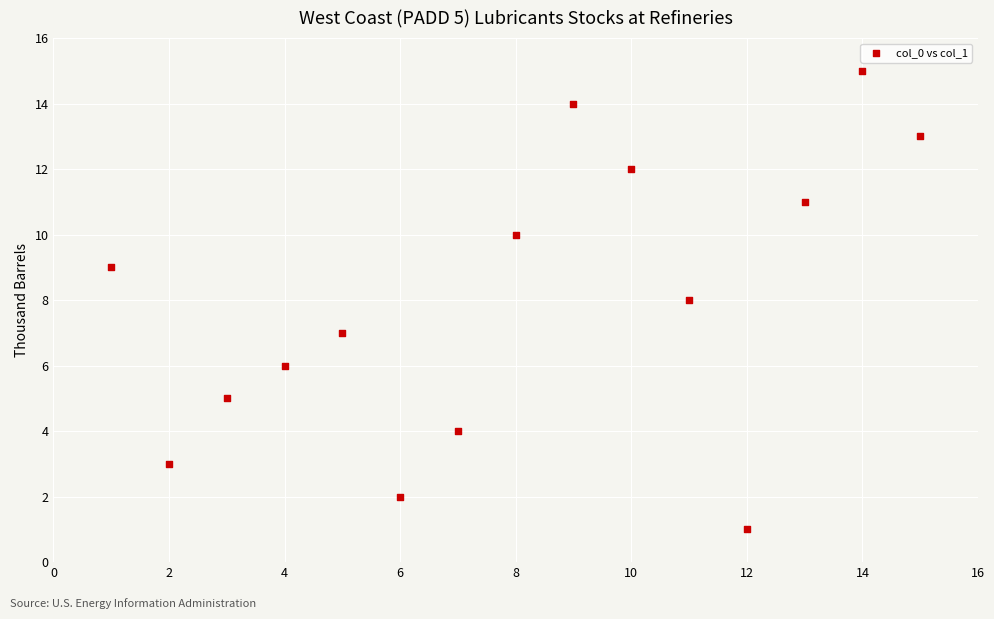

What is the range of X values (max minus min)?

14